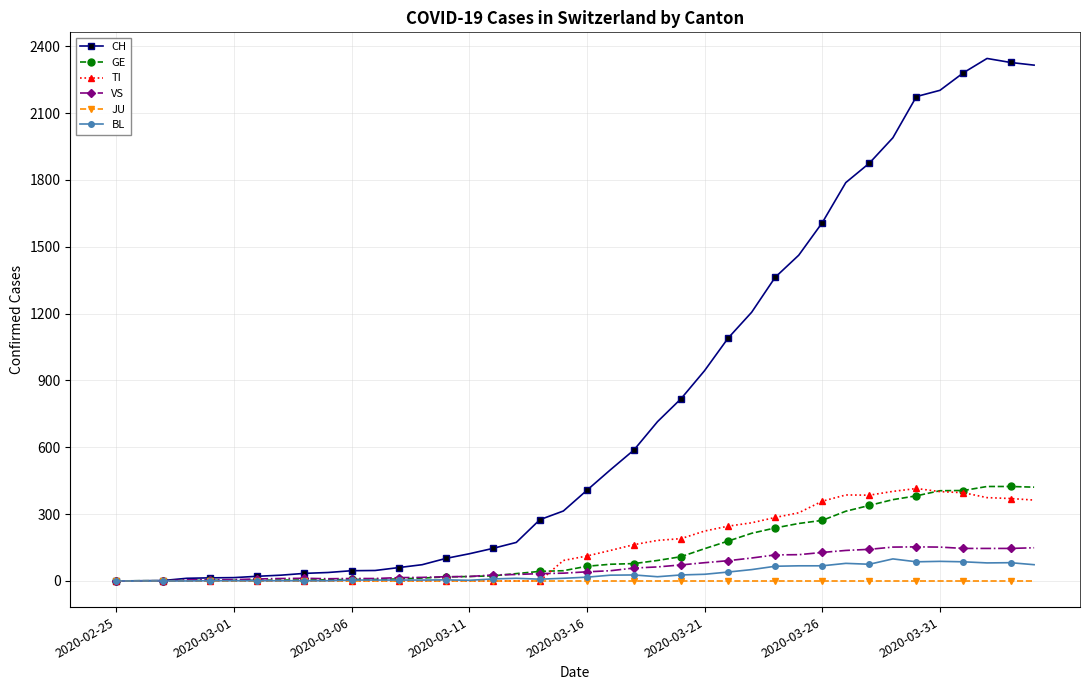

How many values in the GE series are below 66?

20